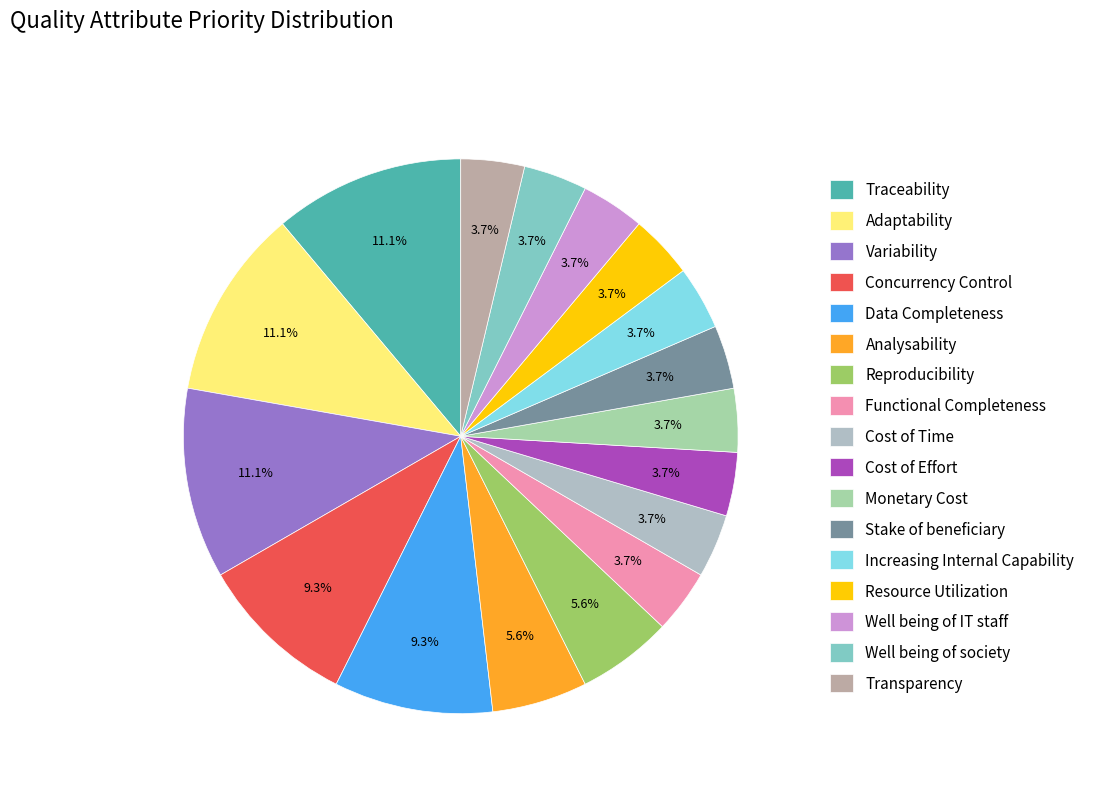

How much of the chart is everything except Monetary Cost?

96.3%